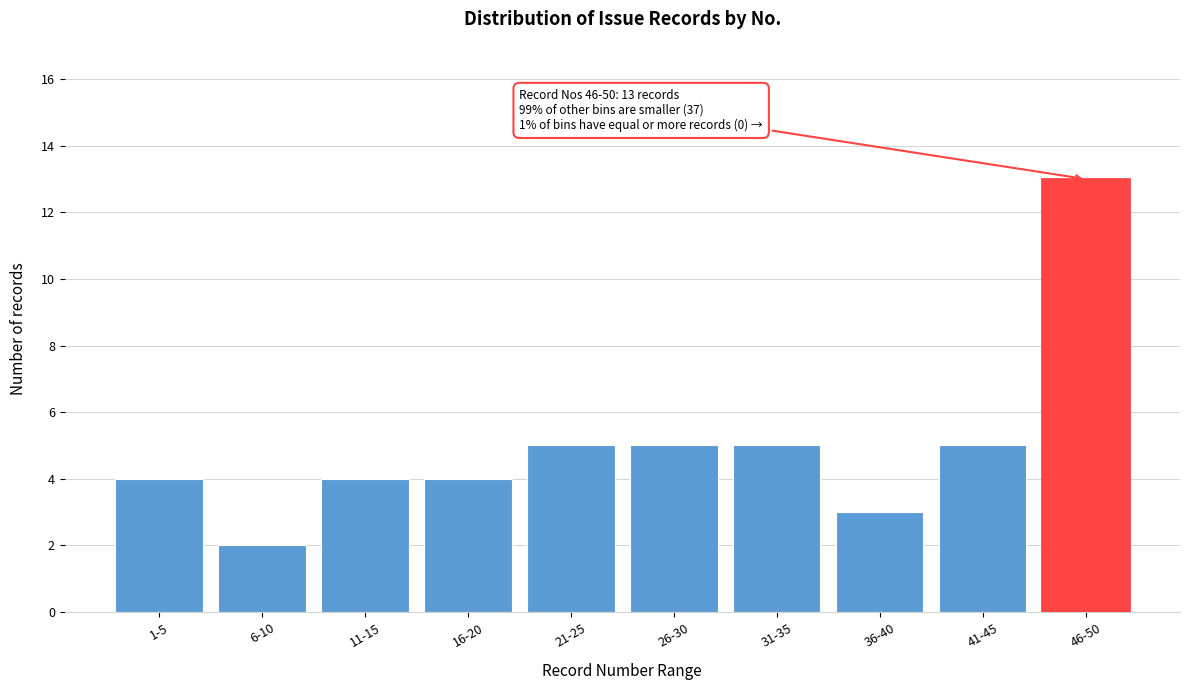

Reading right to left, what are all the values shown in this chart?

46-50=13	41-45=5	36-40=3	31-35=5	26-30=5	21-25=5	16-20=4	11-15=4	6-10=2	1-5=4